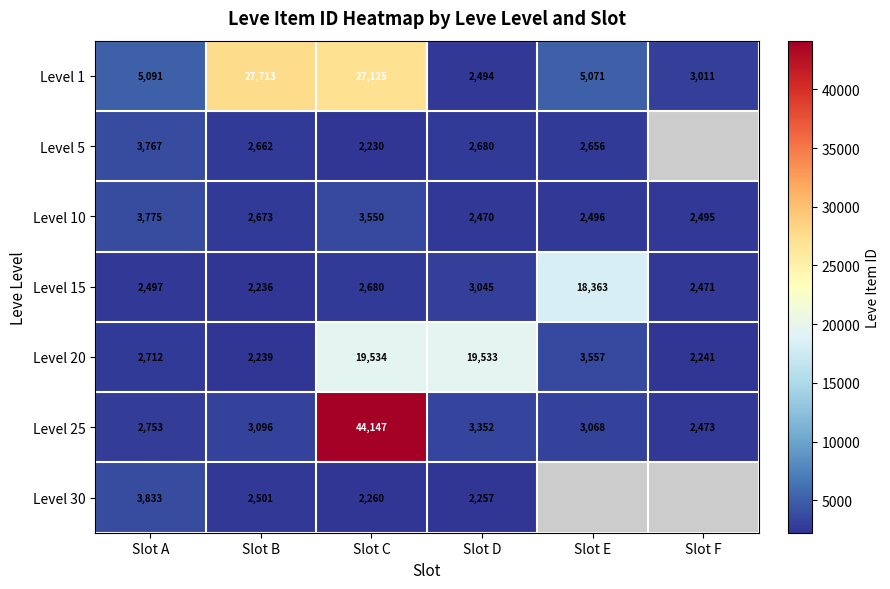

Rank the categories by Level 10 value from lowest to highest.

Slot D, Slot F, Slot E, Slot B, Slot C, Slot A